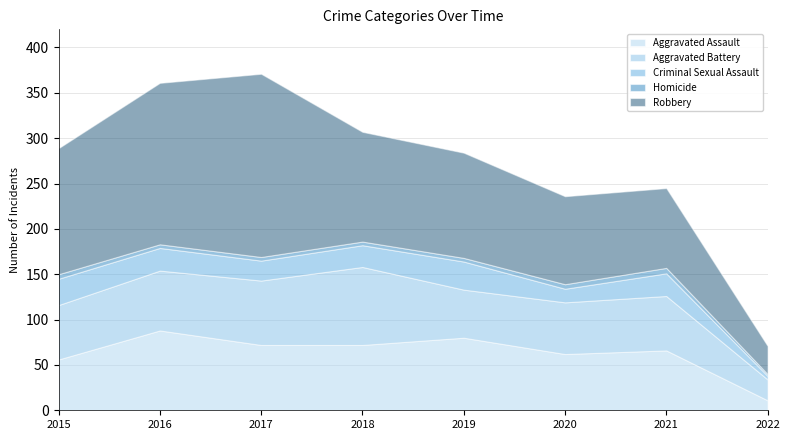

The Robbery series shows 116 at 2019. True or false?

True